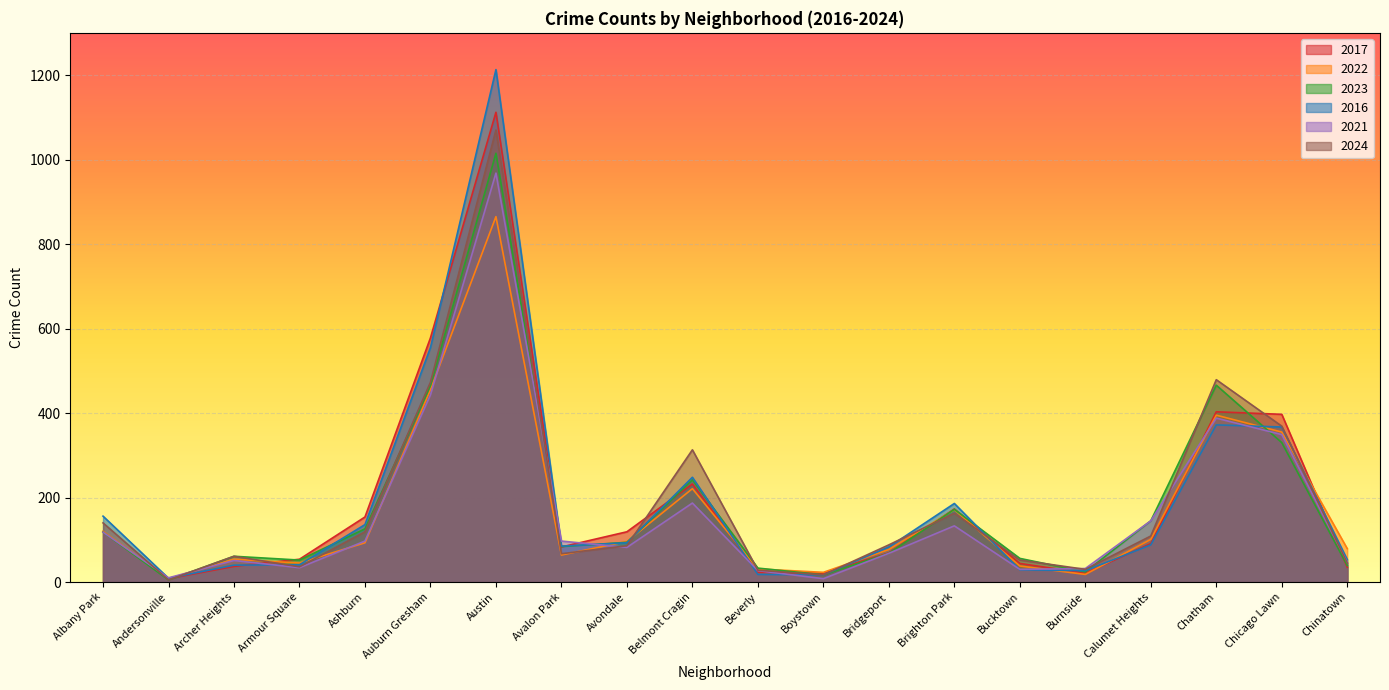

Which series changed the most between Belmont Cragin and Bucktown?

2024